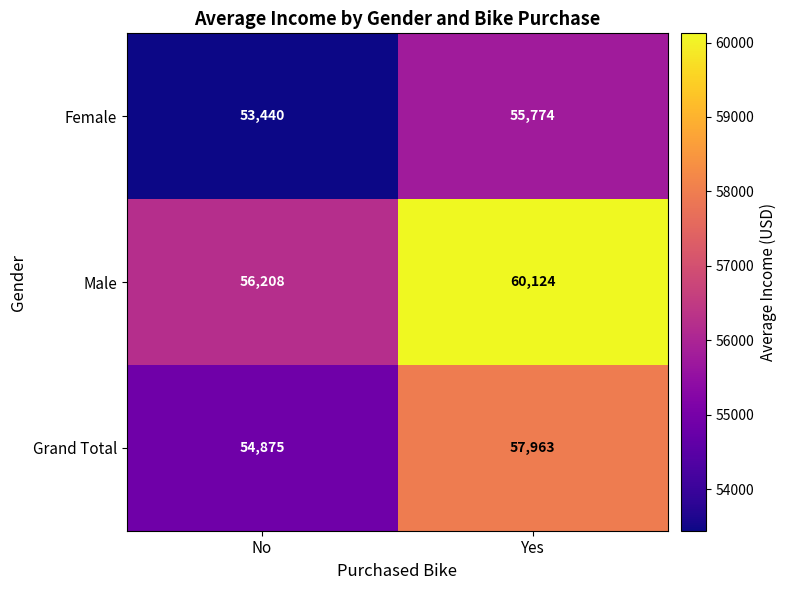

At which category is the sum across all series the highest?

Yes